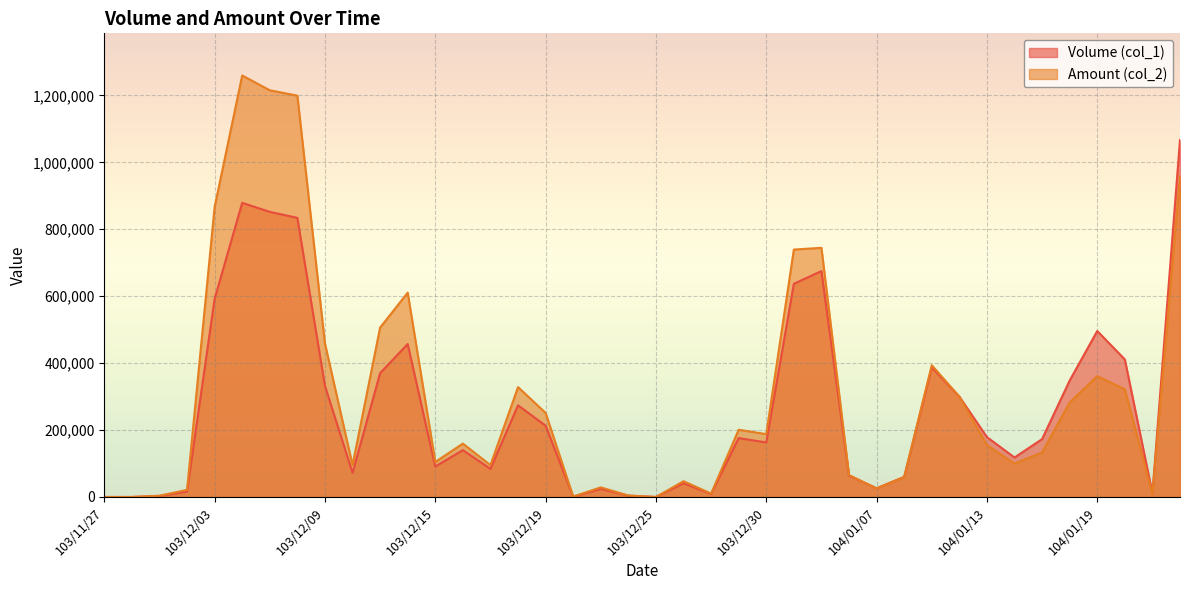

What is the sum of the Amount (col_2) values at 103/12/17 and 104/01/09?

489000